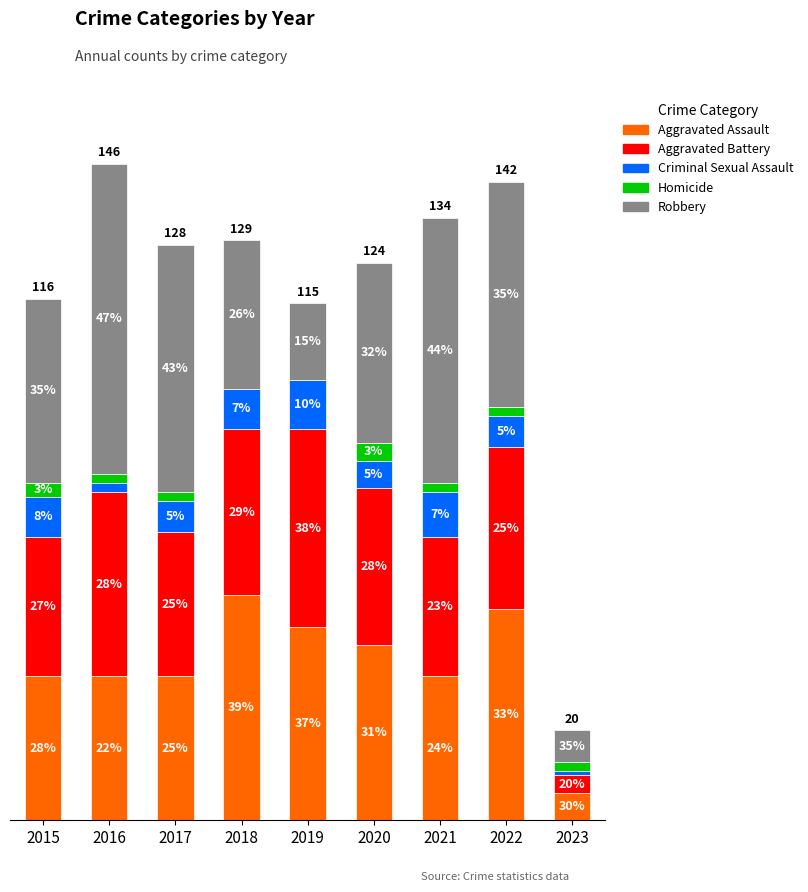

The Robbery series shows 33 at 2021. True or false?

False